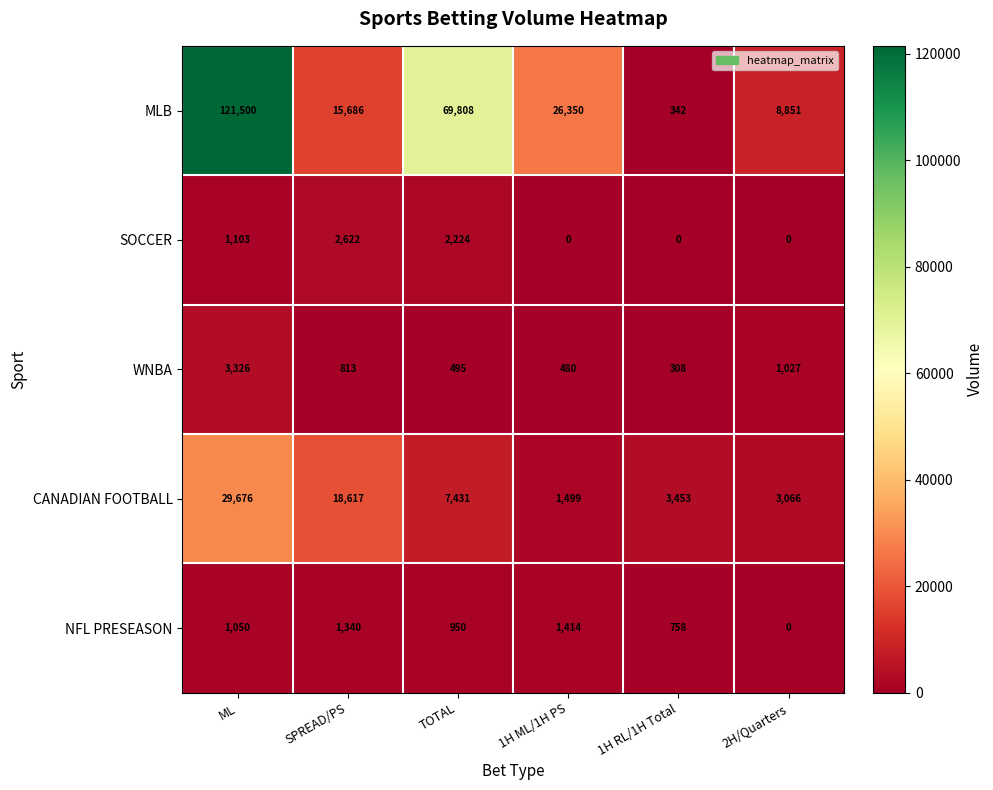

The SOCCER series shows 0 at 1H ML/1H PS. True or false?

True